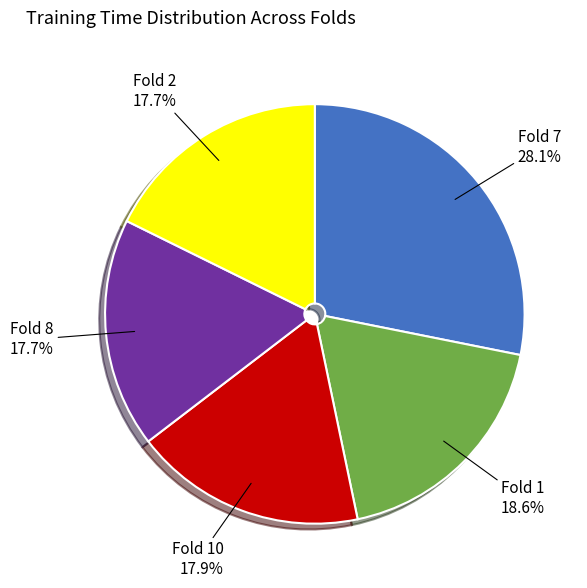

Is there a majority slice in this chart?

No